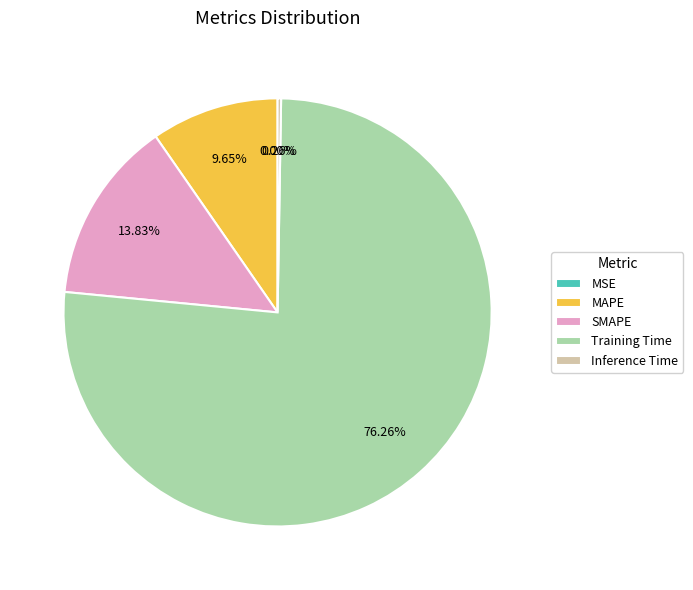

Which slice represents more than half of the pie?

Training Time